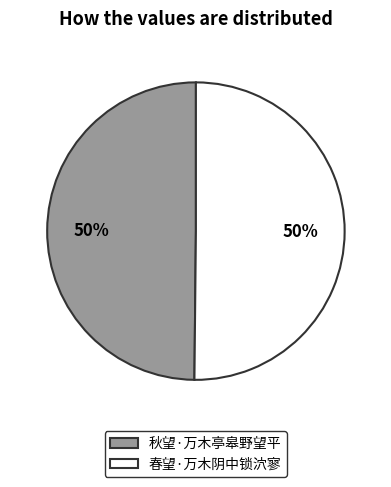

To the nearest percent, what percentage of the pie is 秋望·万木亭皋野望平?

50%